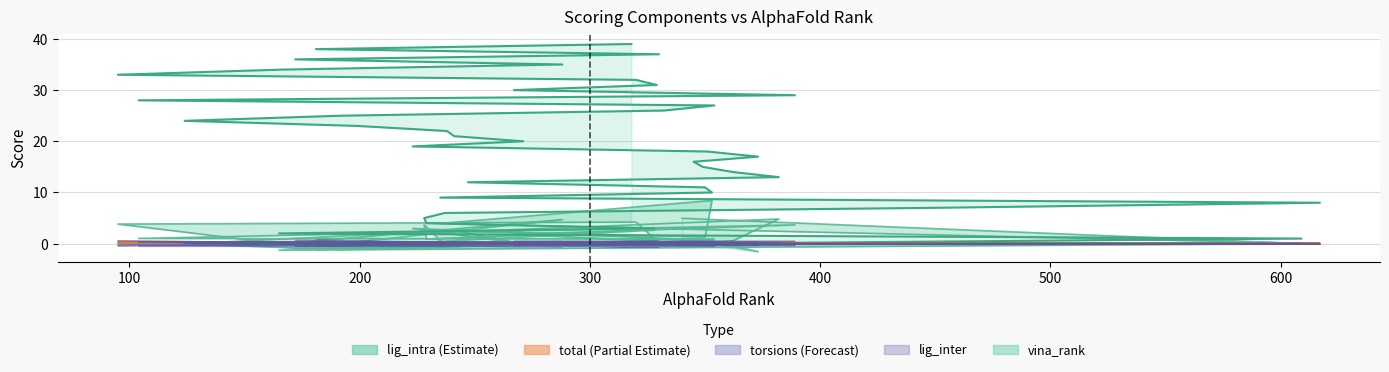

What is the difference between the total values at 238 and 181?

0.1